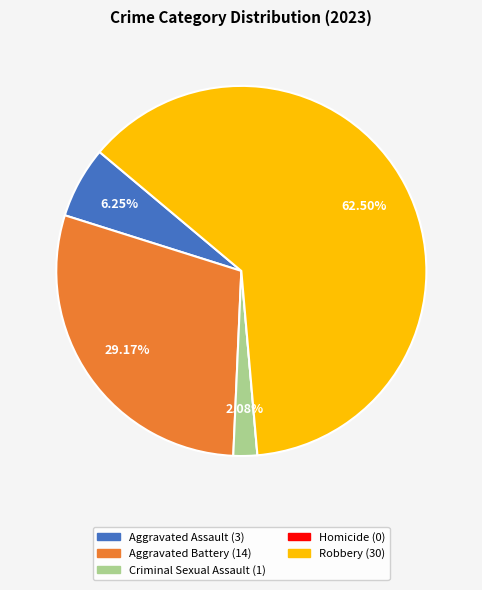

To the nearest percent, what is the difference between the Aggravated Assault and Aggravated Battery slice percentages?

23%